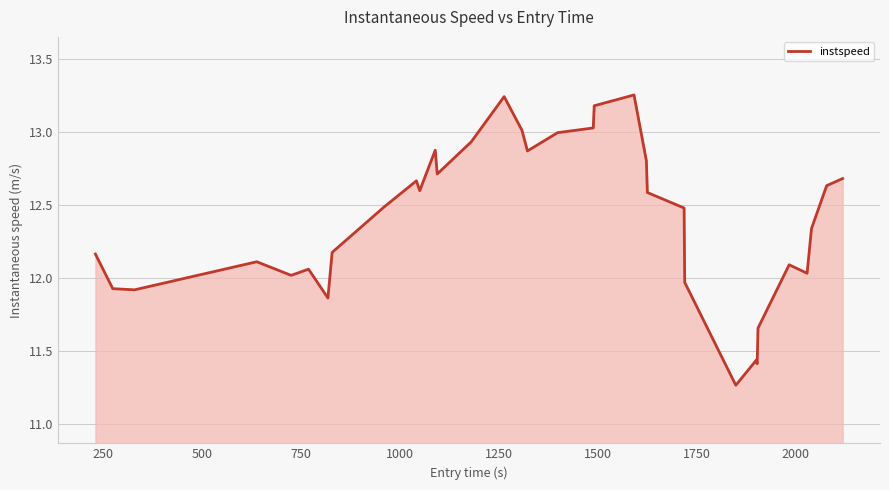

True or false: there are more than 2 points higher than both neighbors.

True